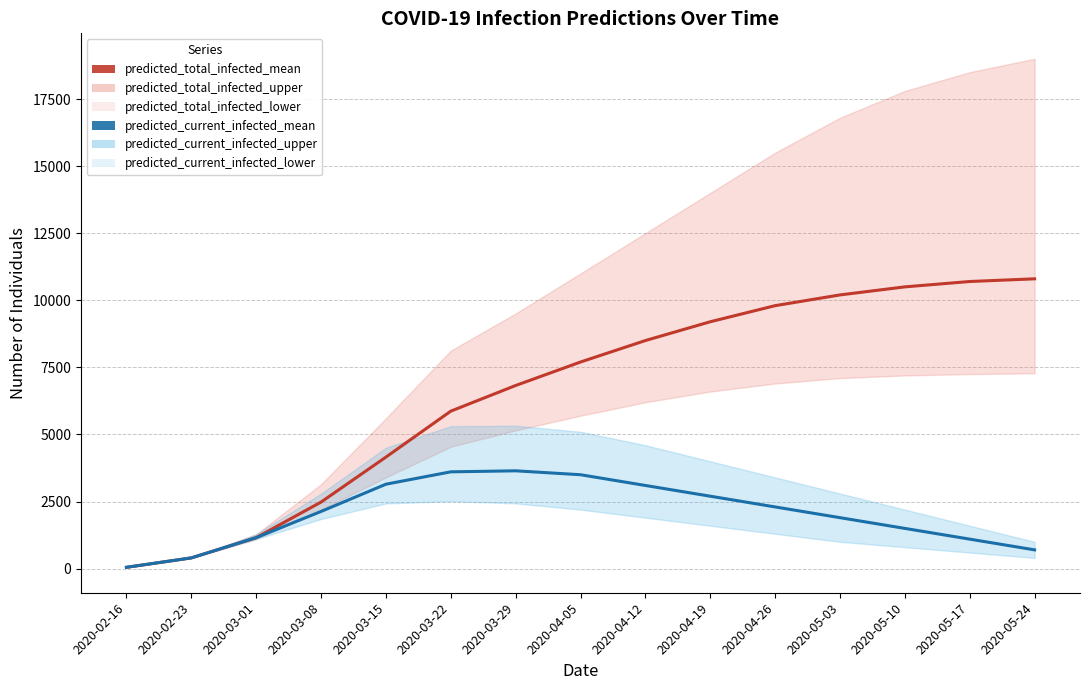

How many lines are shown in the chart?

2